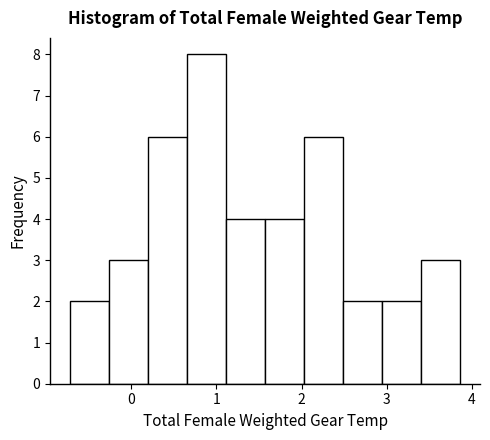

What is the height of the bar covering 1.6 to 2.0 on the x-axis? Neither the bar edges nor the heights are printed on the chart, so give them approximately, as read against the axes.

4